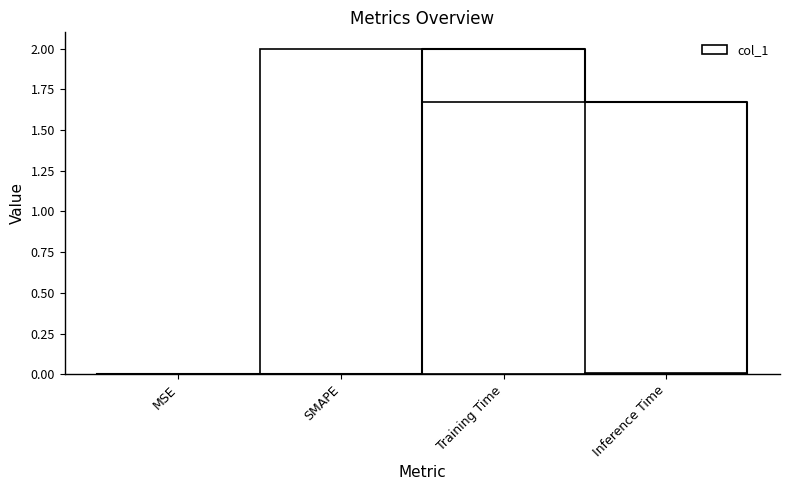

Reading right to left, what are all the values shown in this chart?

Inference Time=0.0	Training Time=1.7	SMAPE=2.0	MSE=0.0